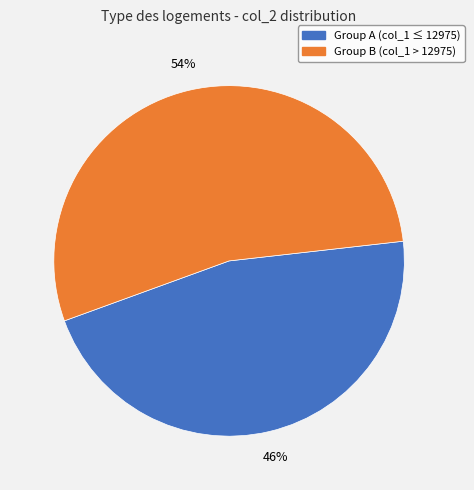

Is there any slice that represents more than half of the pie?

Yes